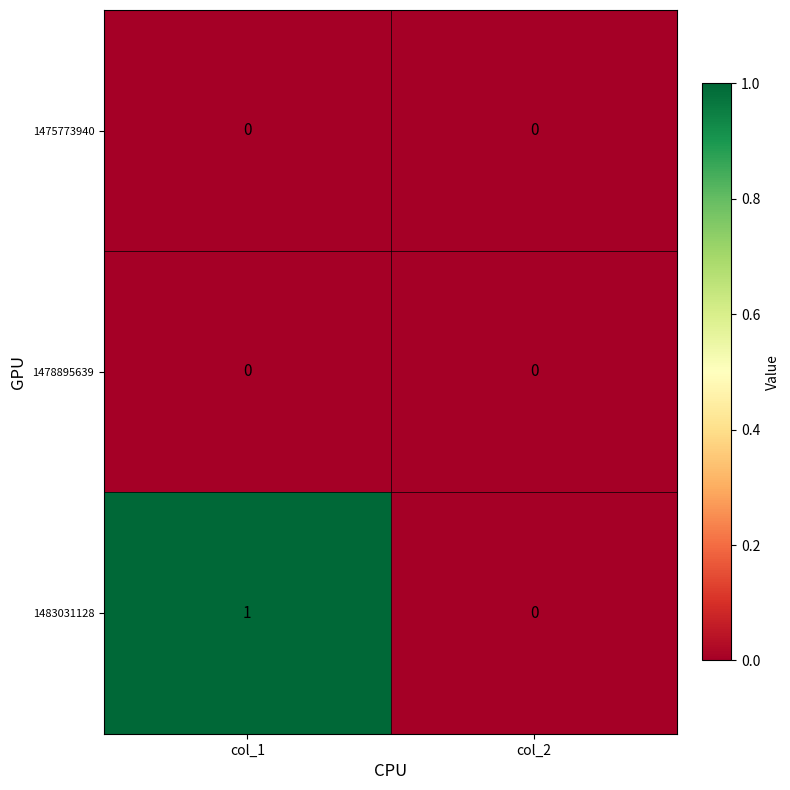

Which series changed the most between col_1 and col_2?

1483031128